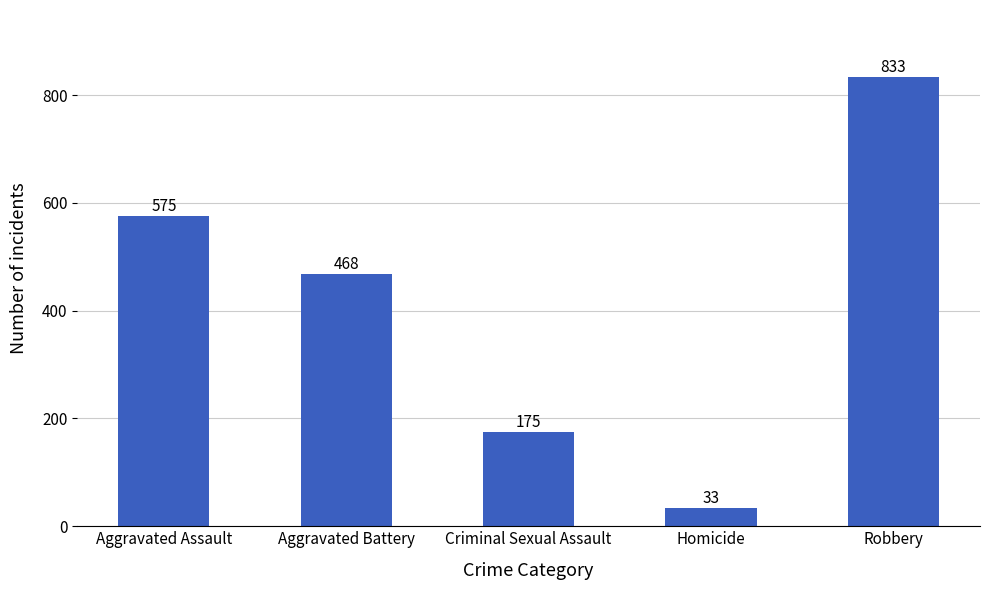

How many bars are there in total?

5